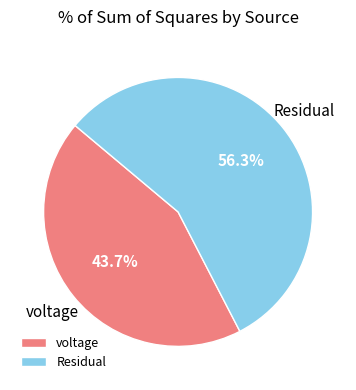

What portion of the pie excludes voltage?

56.3%